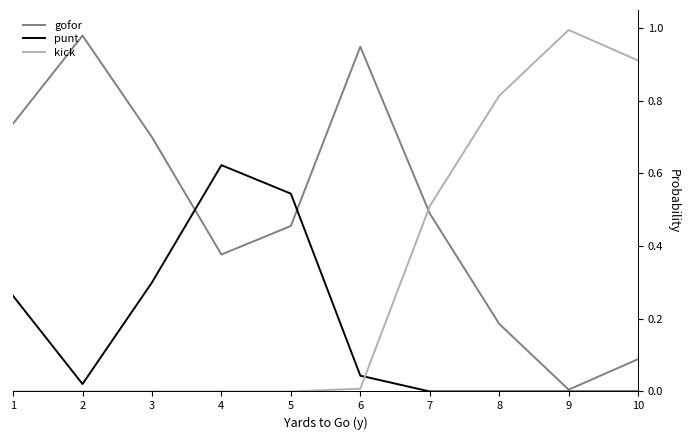

Rank the series by their maximum value, from lowest to highest.

punt, gofor, kick